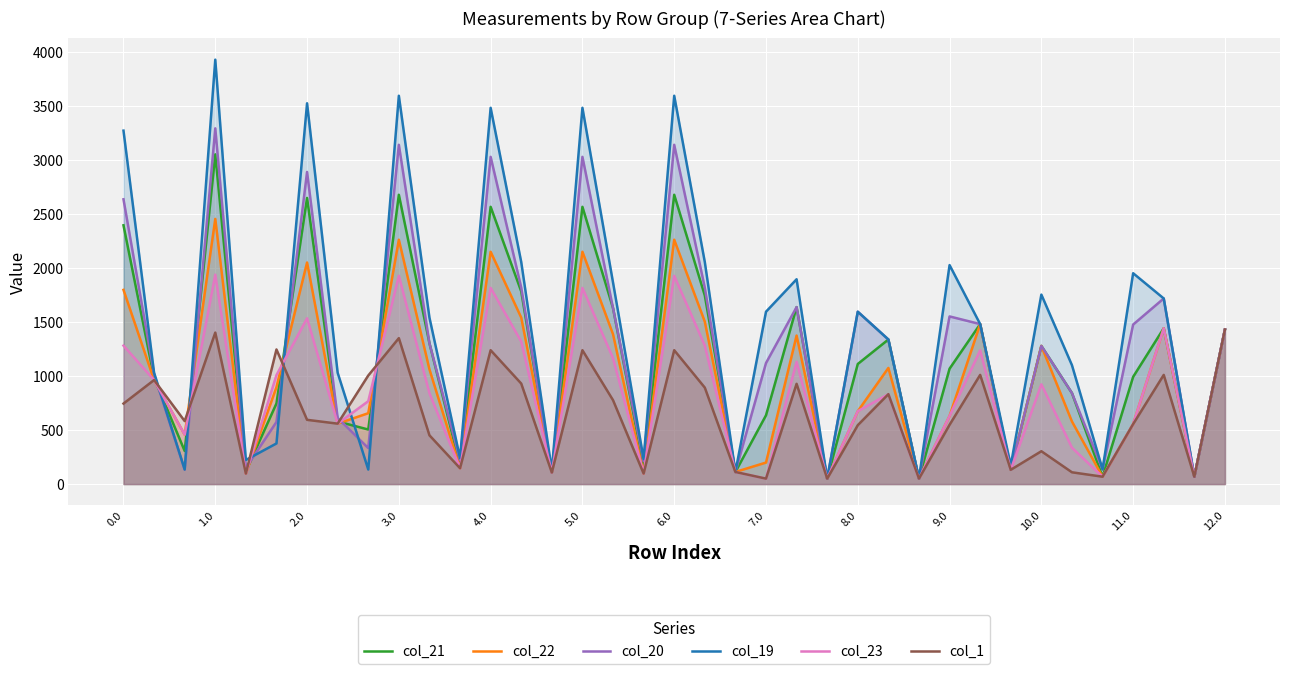

Which series ends up on top after the final intersection of col_19 and col_21?

col_19